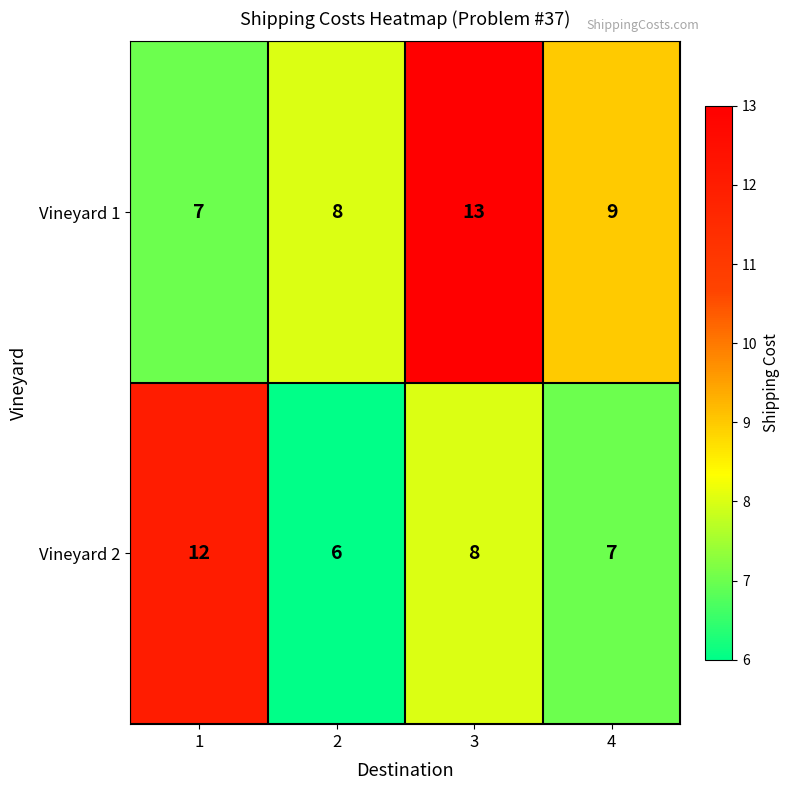

What is the smallest value displayed?

6